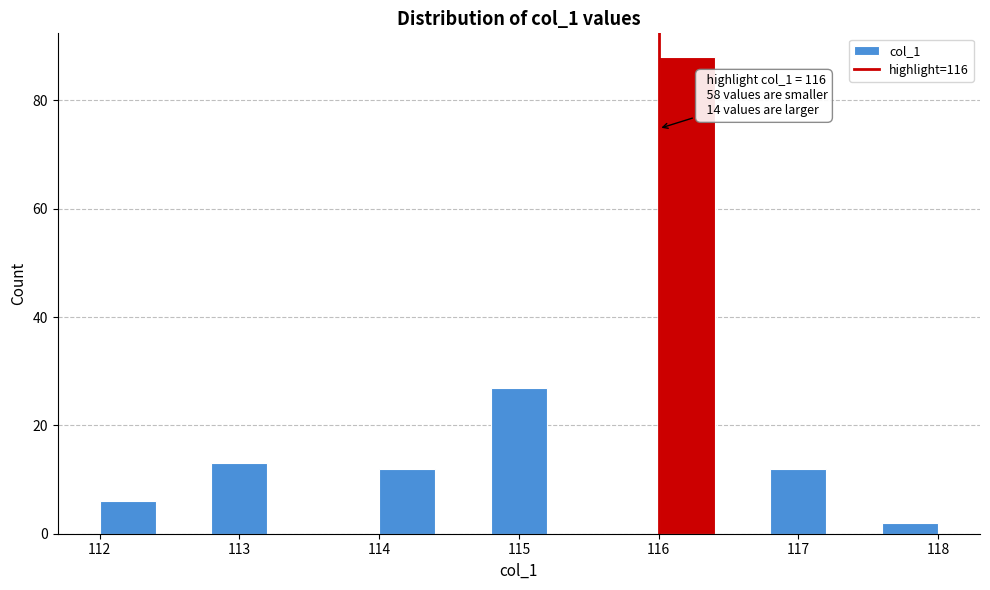

Over which range of the x-axis is the bar tallest?

116.0 to 116.4